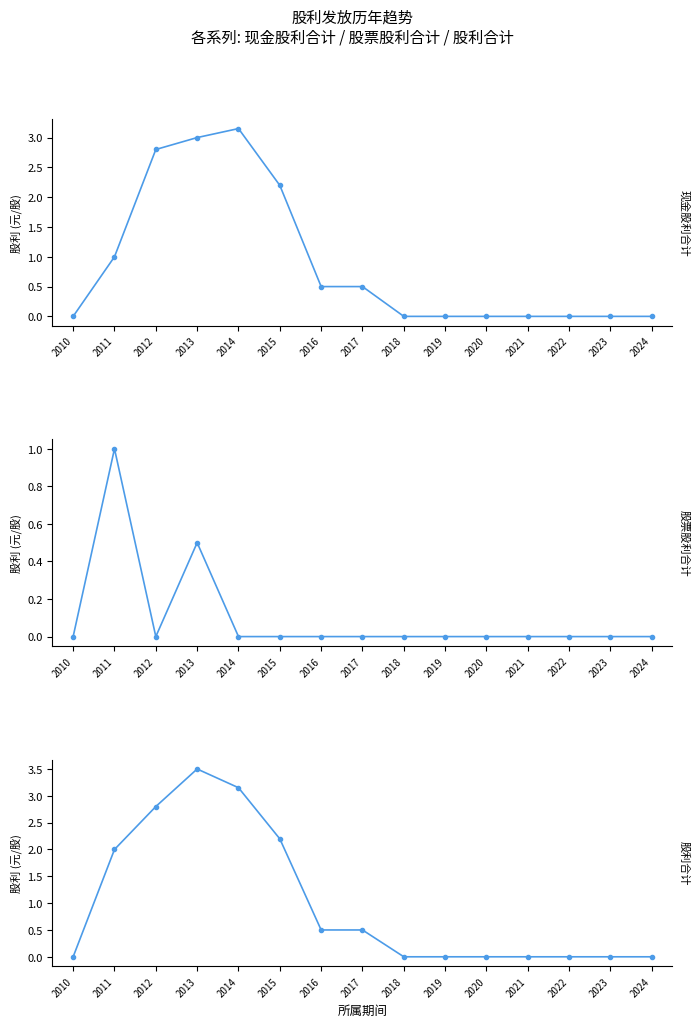

What are all the series names shown in the legend?

现金股利合计, 股票股利合计, 股利合计